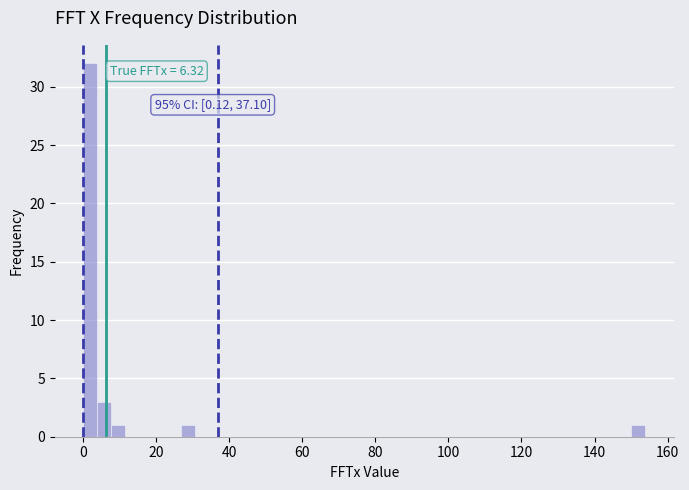

Around what value on the x-axis is the tallest bar? Give the approximate position of its centre, as read against the axis.

2